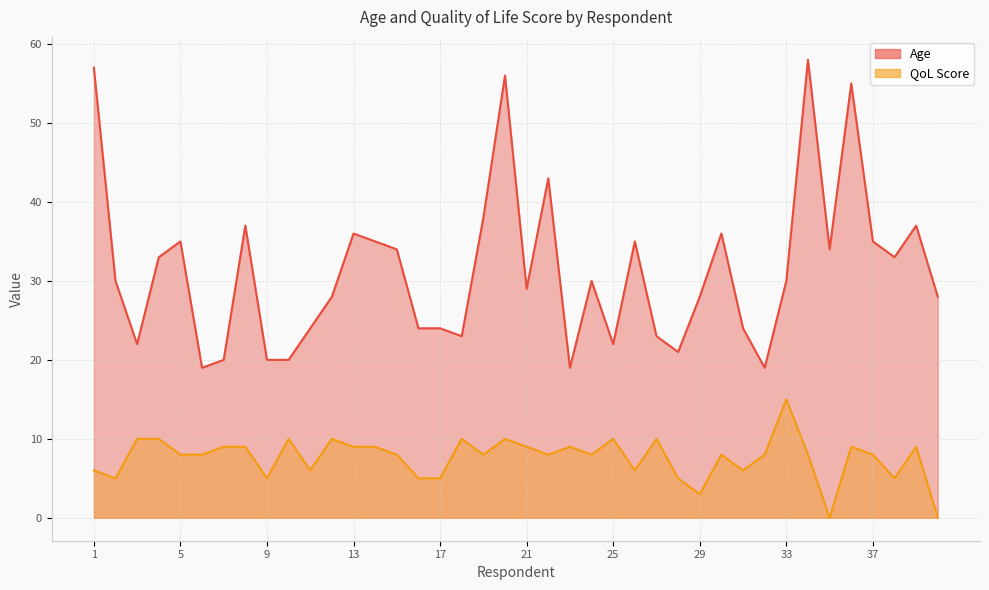

What is the lowest value of the Age series?

19